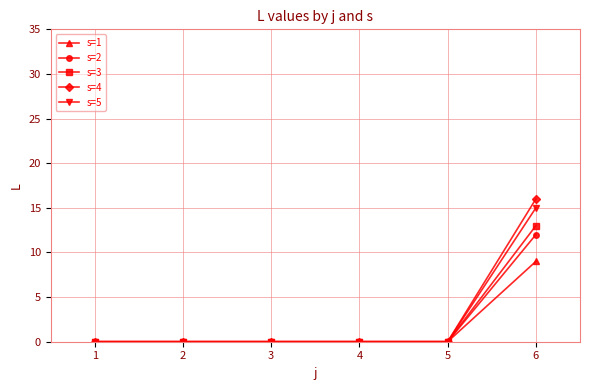

The s=4 series shows 0 at 1. True or false?

True